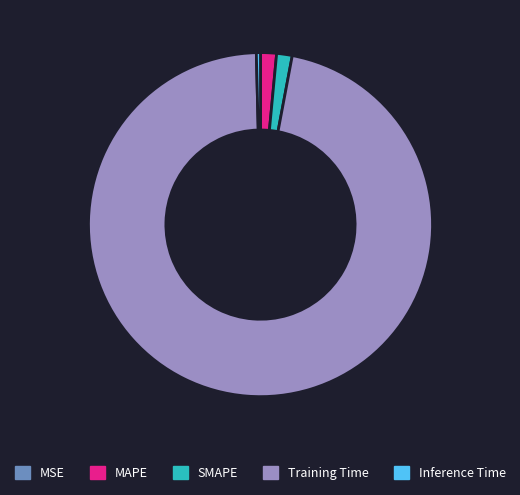

Is it true that MAPE is 1% of the pie?

True